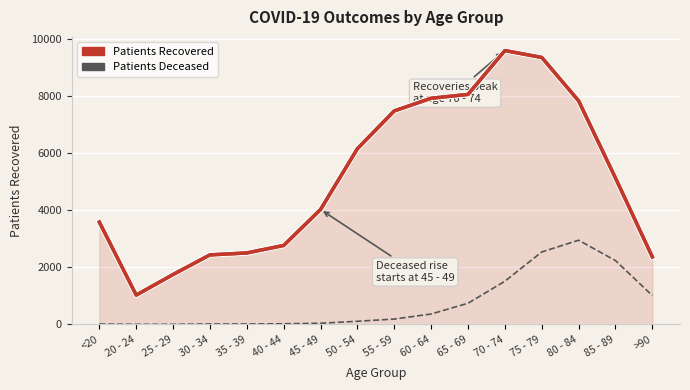

Which label corresponds to the smallest value in the chart?

20 - 24